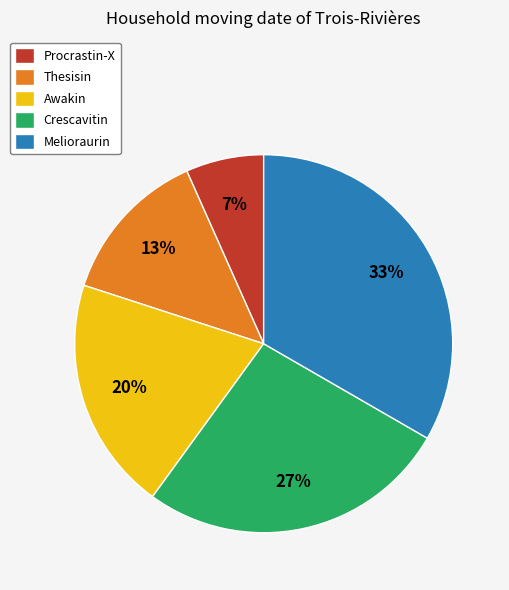

Count the number of slices in the pie.

5